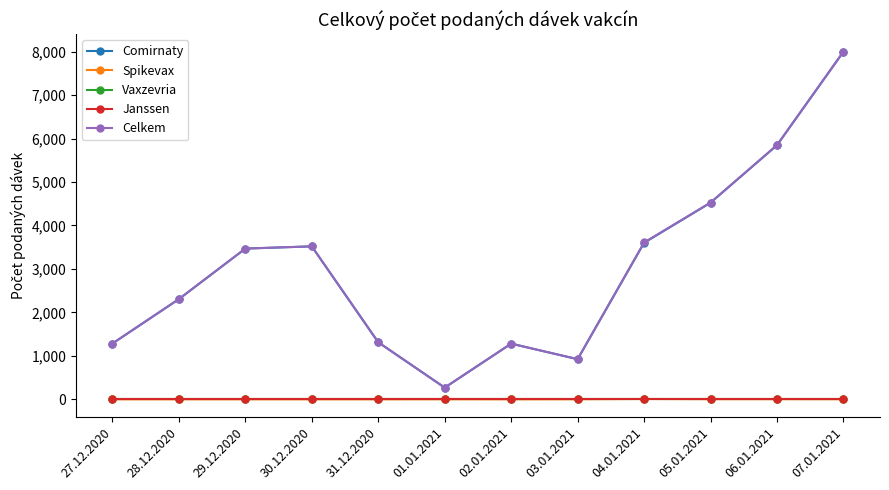

Which category has the highest value in the Comirnaty series?

07.01.2021